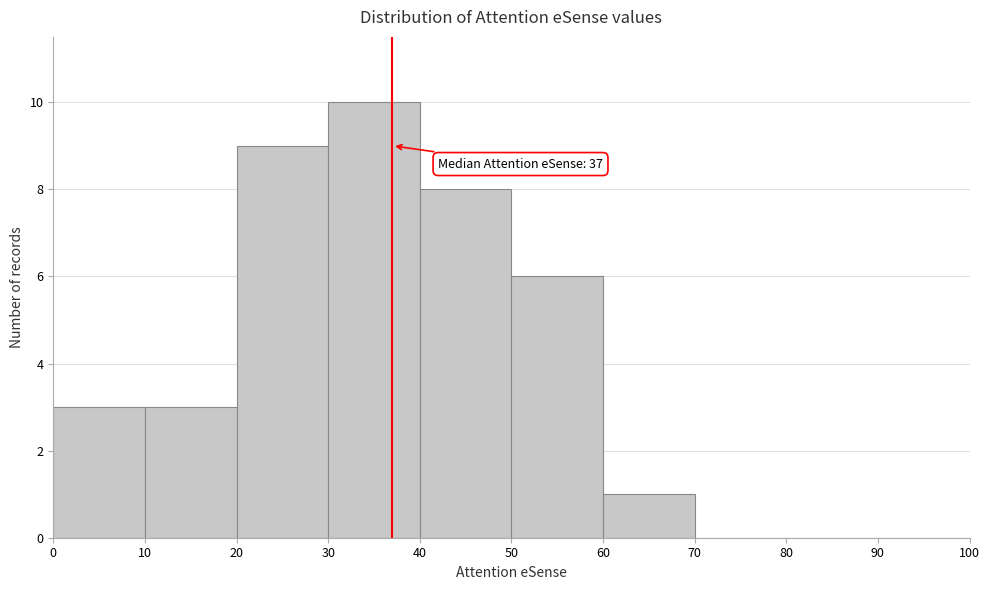

Over which range of the x-axis is the bar tallest?

30 to 40